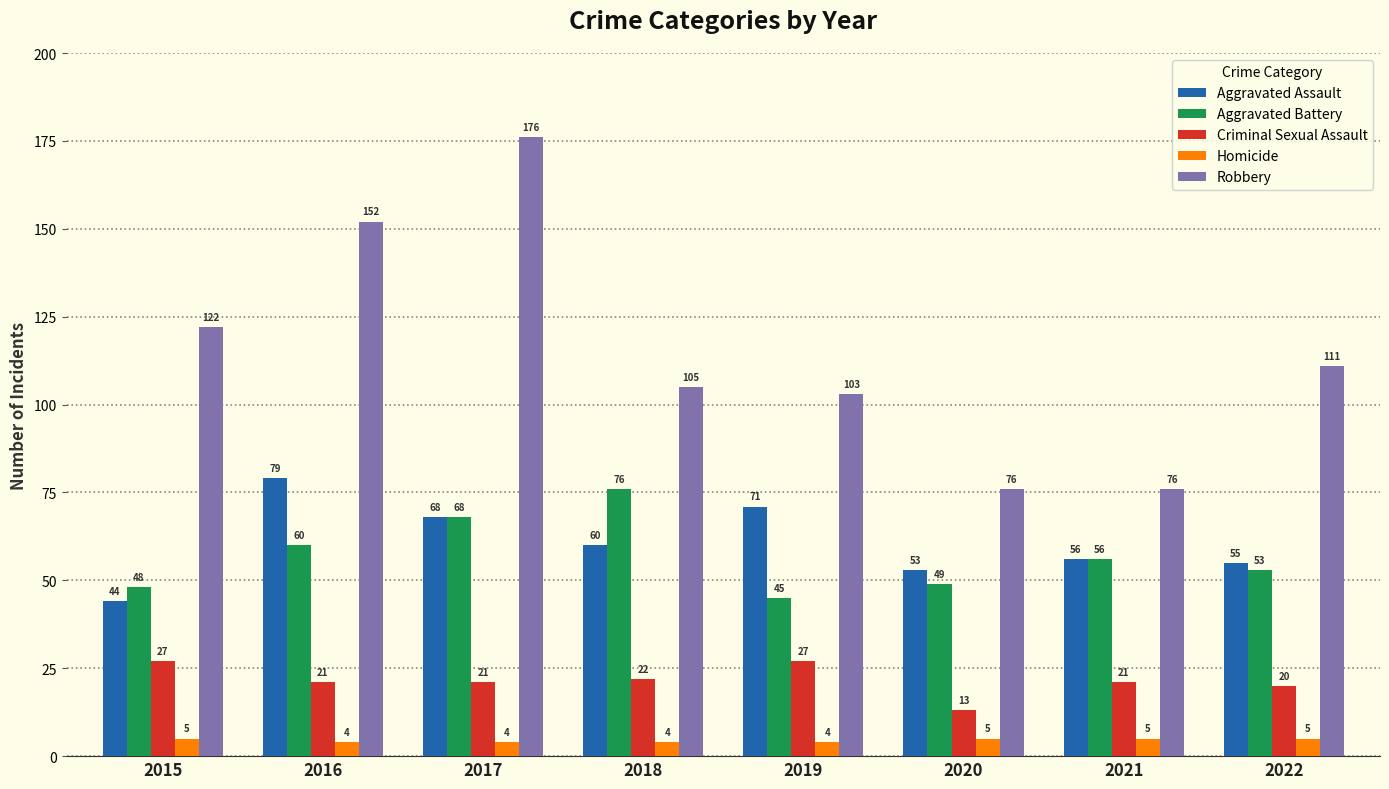

Reading left to right, list all the values displayed in this chart.

Aggravated Assault: 44	79	68	60	71	53	56	55
Aggravated Battery: 48	60	68	76	45	49	56	53
Criminal Sexual Assault: 27	21	21	22	27	13	21	20
Homicide: 5	4	4	4	4	5	5	5
Robbery: 122	152	176	105	103	76	76	111